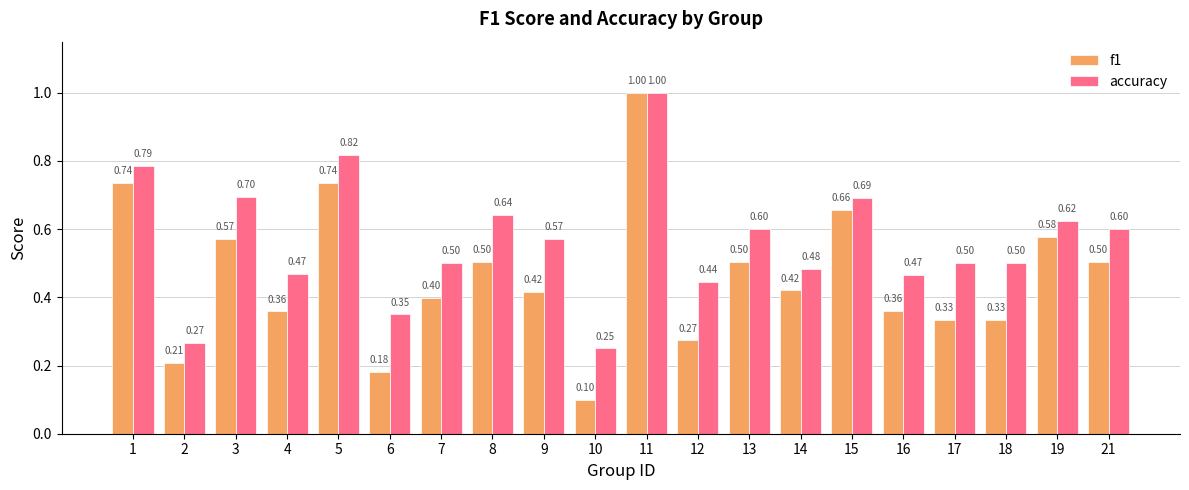

True or false: f1 has a value of 0.1 at 4.

False